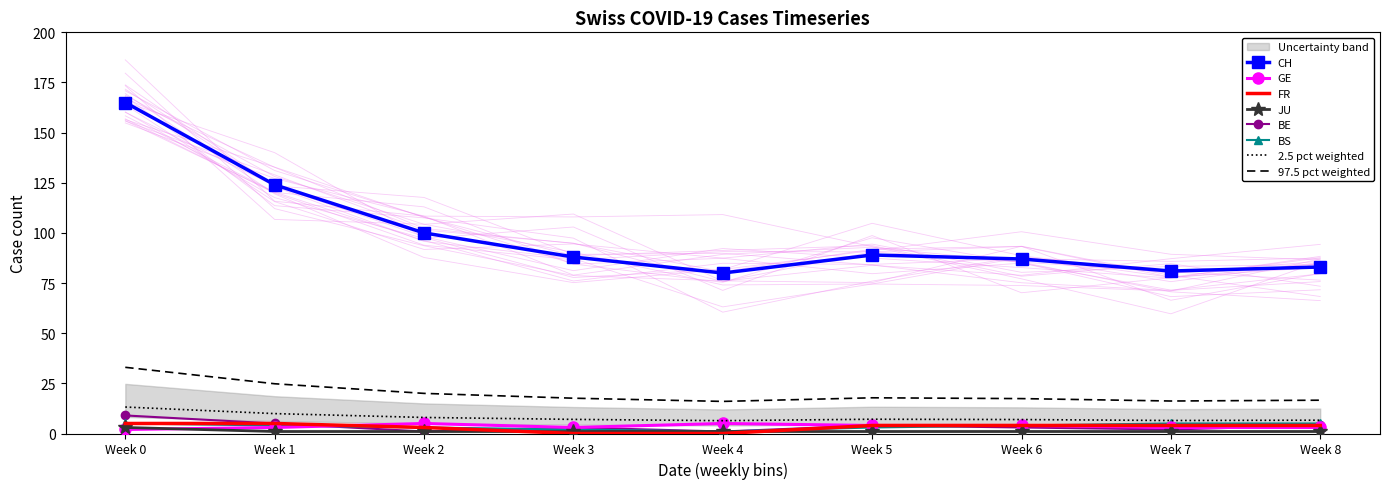

What is the value of the BS point at the 6th from the left?

3